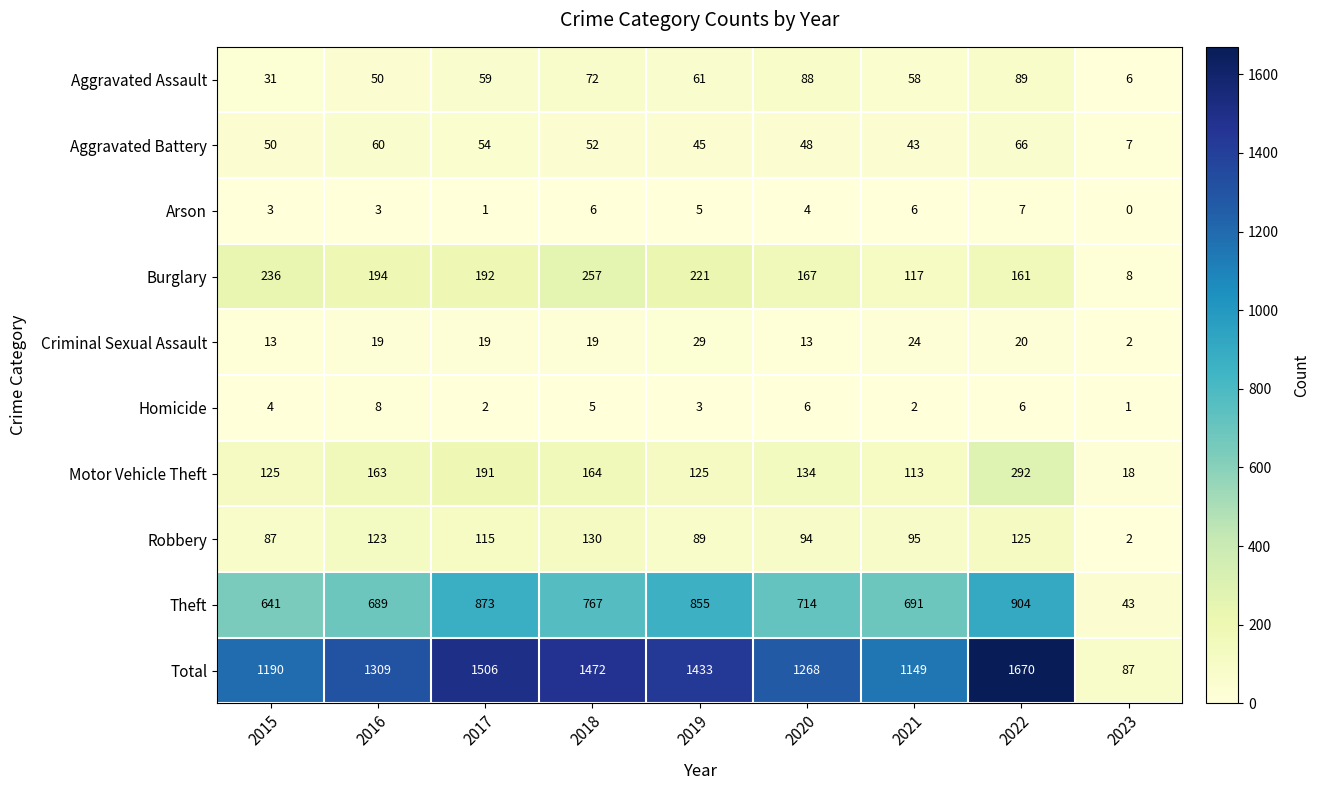

Is it true that Total equals 484 at 2021?

False